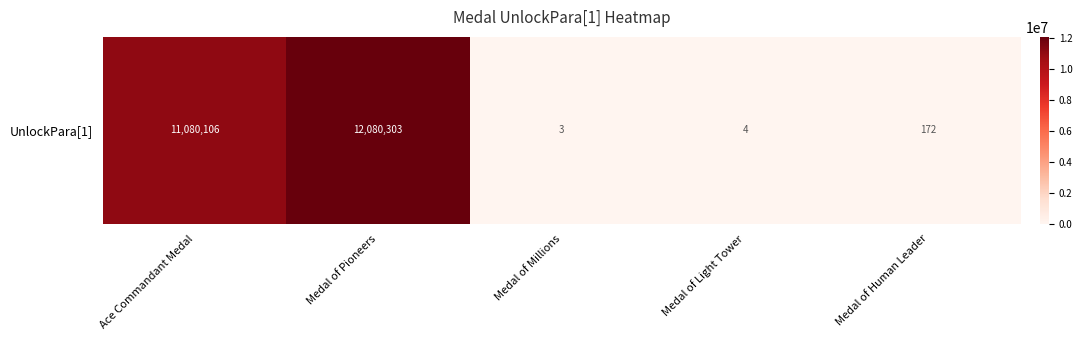

How many data points does each series have?

5